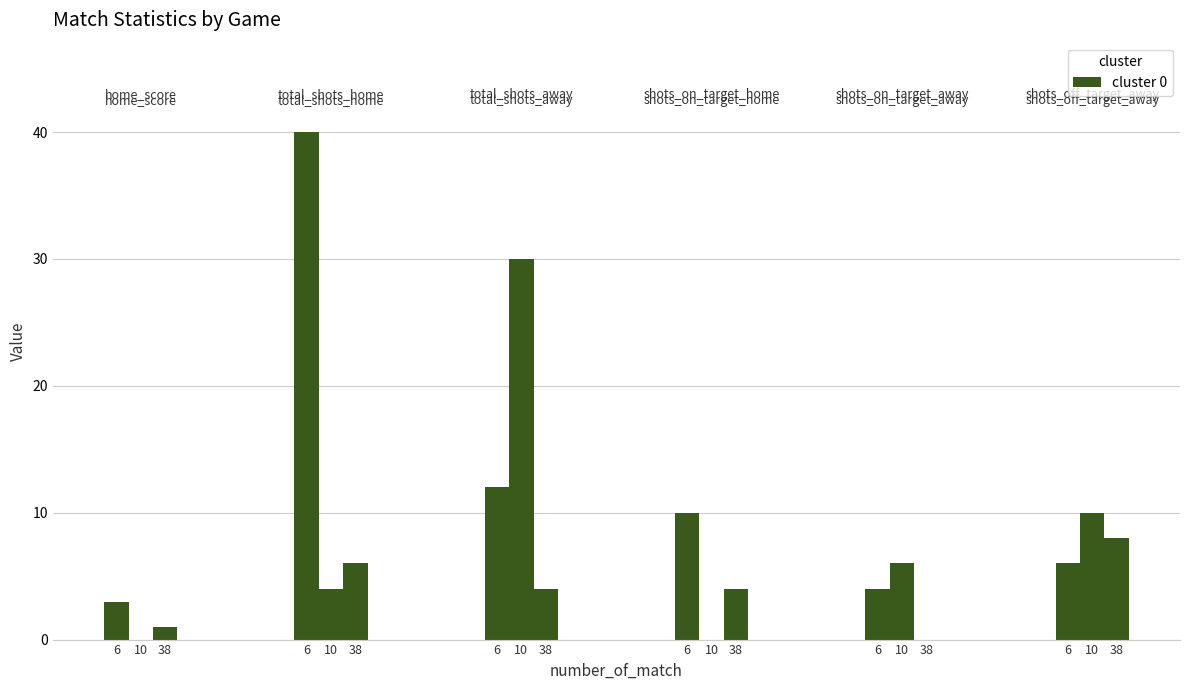

What is the highest value of the total_shots_away series?

30